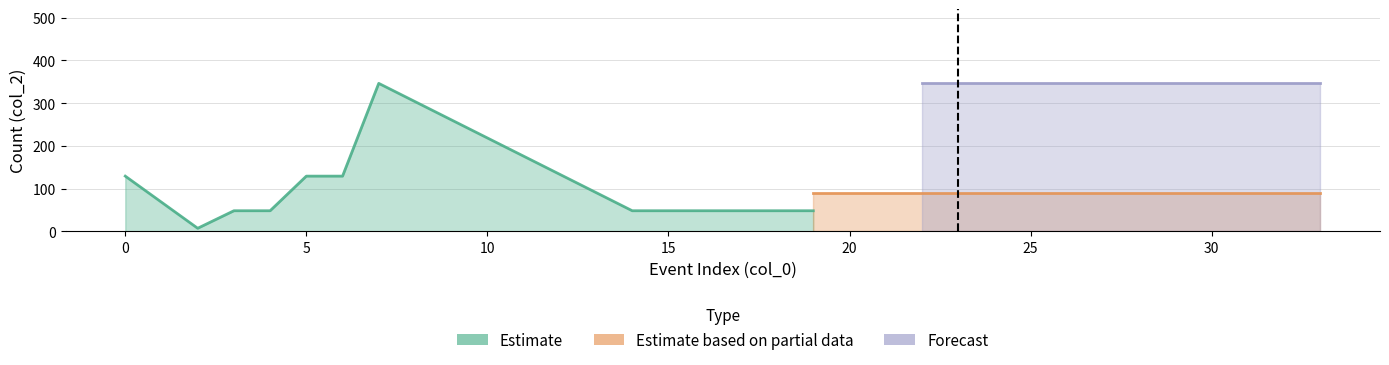

Count the number of data series in this chart.

3